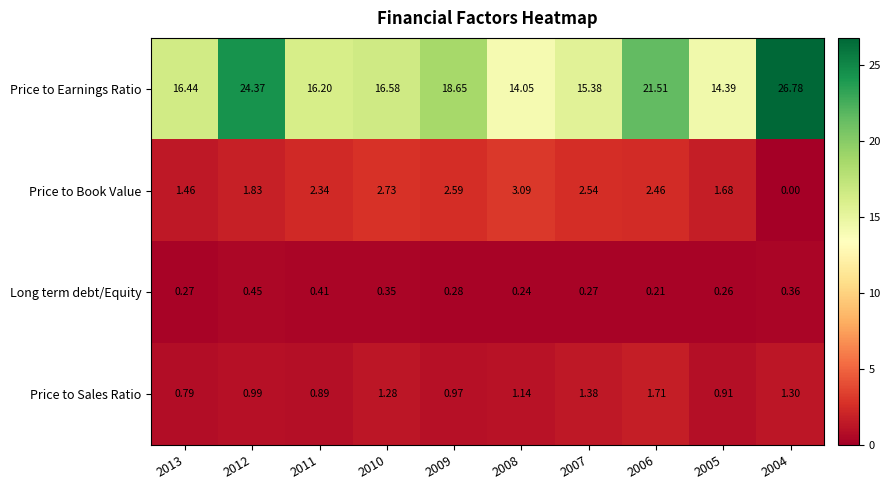

List the series in order of their peak value, highest first.

Price to Earnings Ratio, Price to Book Value, Price to Sales Ratio, Long term debt/Equity